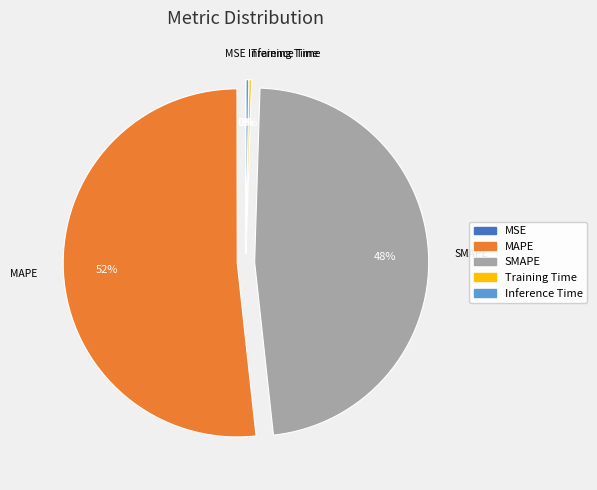

Which slice is the largest?

MAPE